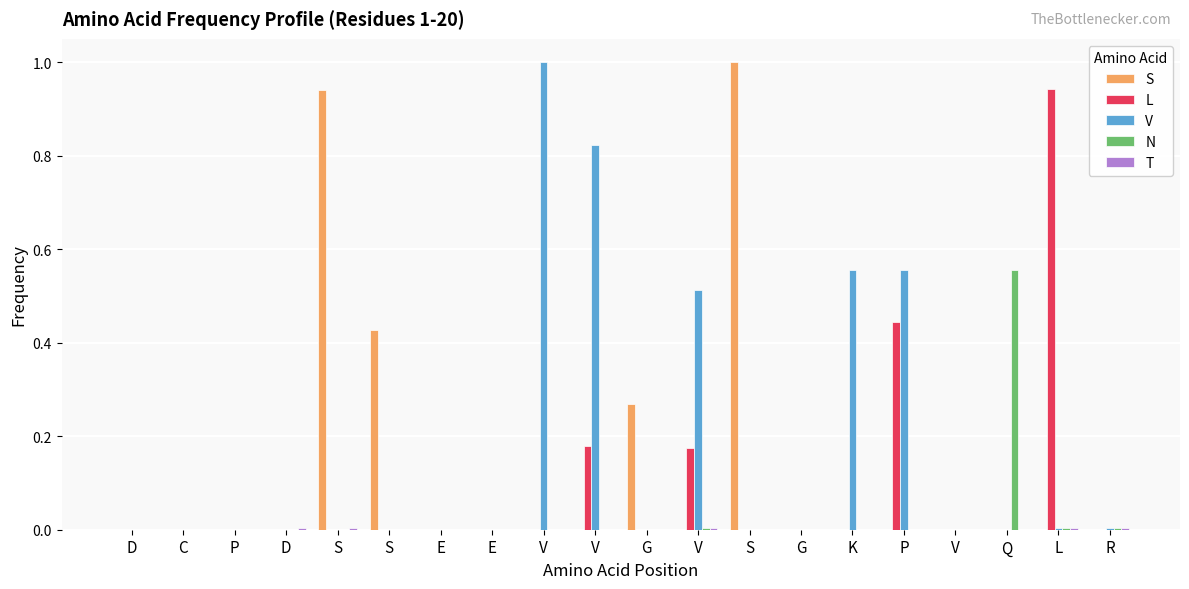

Reading left to right, list all the values displayed in this chart.

S: D=0.0	C=0.0	P=0.0	D=0.0	S=0.9	S=0.4	E=0.0	E=0.0	V=0.0	V=0.0	G=0.3	V=0.0	S=1.0	G=0.0	K=0.0	P=0.0	V=0.0	Q=0.0	L=0.0	R=0.0
L: D=0.0	C=0.0	P=0.0	D=0.0	S=0.0	S=0.0	E=0.0	E=0.0	V=0.0	V=0.2	G=0.0	V=0.2	S=0.0	G=0.0	K=0.0	P=0.4	V=0.0	Q=0.0	L=0.9	R=0.0
V: D=0.0	C=0.0	P=0.0	D=0.0	S=0.0	S=0.0	E=0.0	E=0.0	V=1.0	V=0.8	G=0.0	V=0.5	S=0.0	G=0.0	K=0.6	P=0.6	V=0.0	Q=0.0	L=0.0	R=0.0
N: D=0.0	C=0.0	P=0.0	D=0.0	S=0.0	S=0.0	E=0.0	E=0.0	V=0.0	V=0.0	G=0.0	V=0.0	S=0.0	G=0.0	K=0.0	P=0.0	V=0.0	Q=0.6	L=0.0	R=0.0
T: D=0.0	C=0.0	P=0.0	D=0.0	S=0.0	S=0.0	E=0.0	E=0.0	V=0.0	V=0.0	G=0.0	V=0.0	S=0.0	G=0.0	K=0.0	P=0.0	V=0.0	Q=0.0	L=0.0	R=0.0